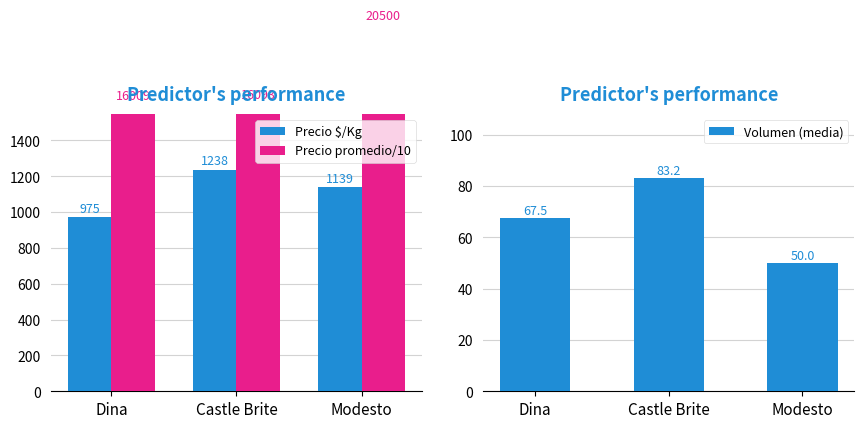

Rank the series at Dina from highest to lowest value.

Precio promedio/10, Precio $/Kg, Volumen (media)